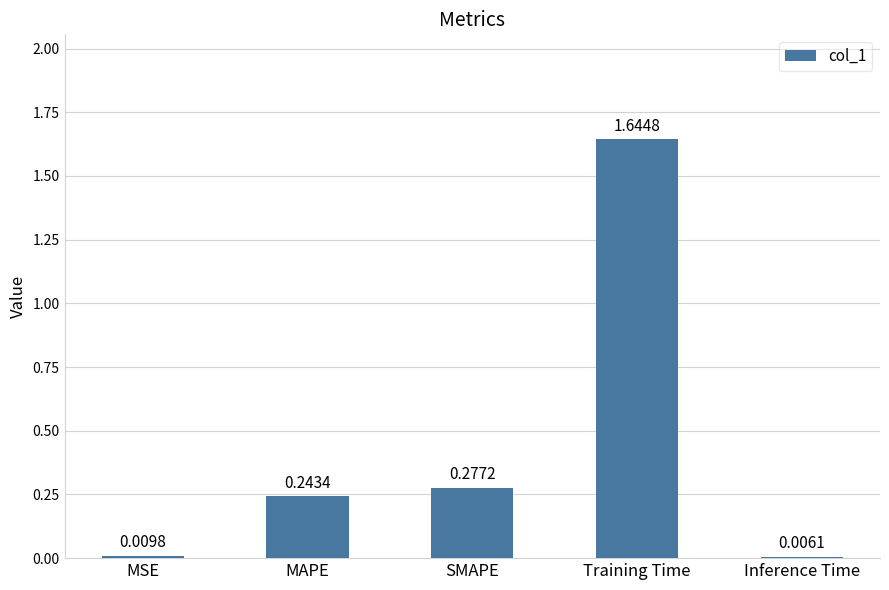

Between Inference Time and MSE, which is larger?

MSE